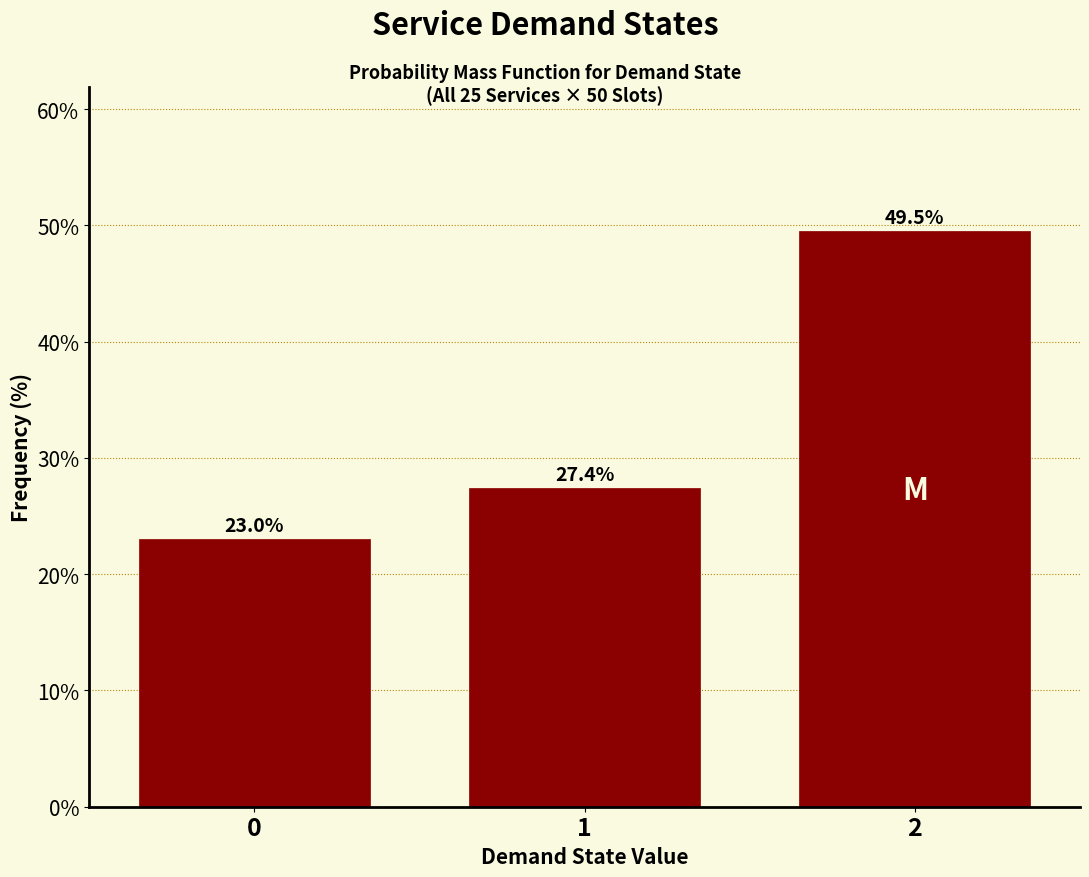

Reading right to left, list all the values displayed in this chart.

2=49.5	1=27.4	0=23.0